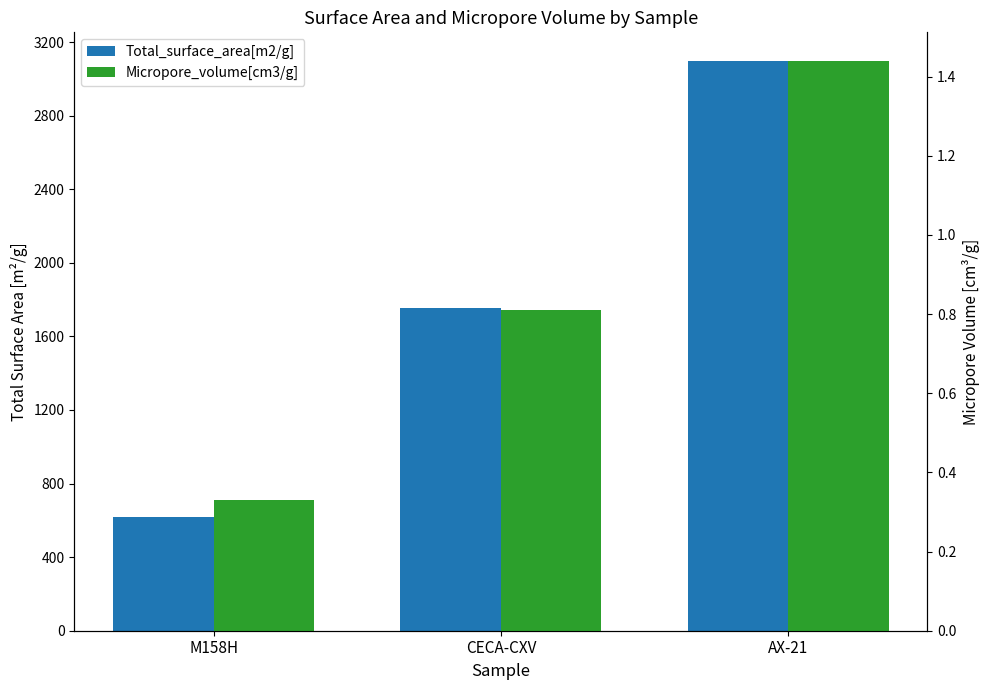

Is it true that Total_surface_area[m2/g] equals 353.0 at CECA-CXV?

False